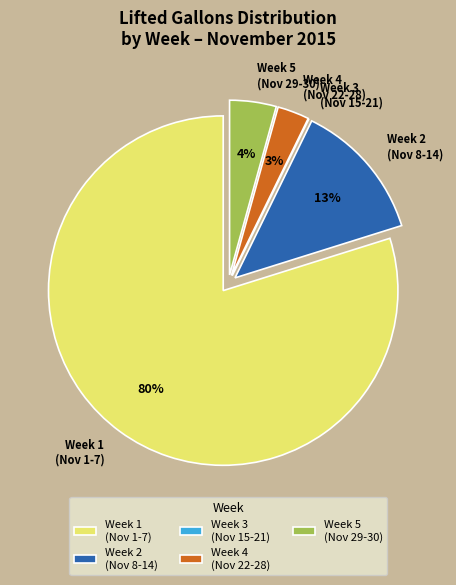

Which category has the biggest portion of the pie?

Week 1 (Nov 1-7)